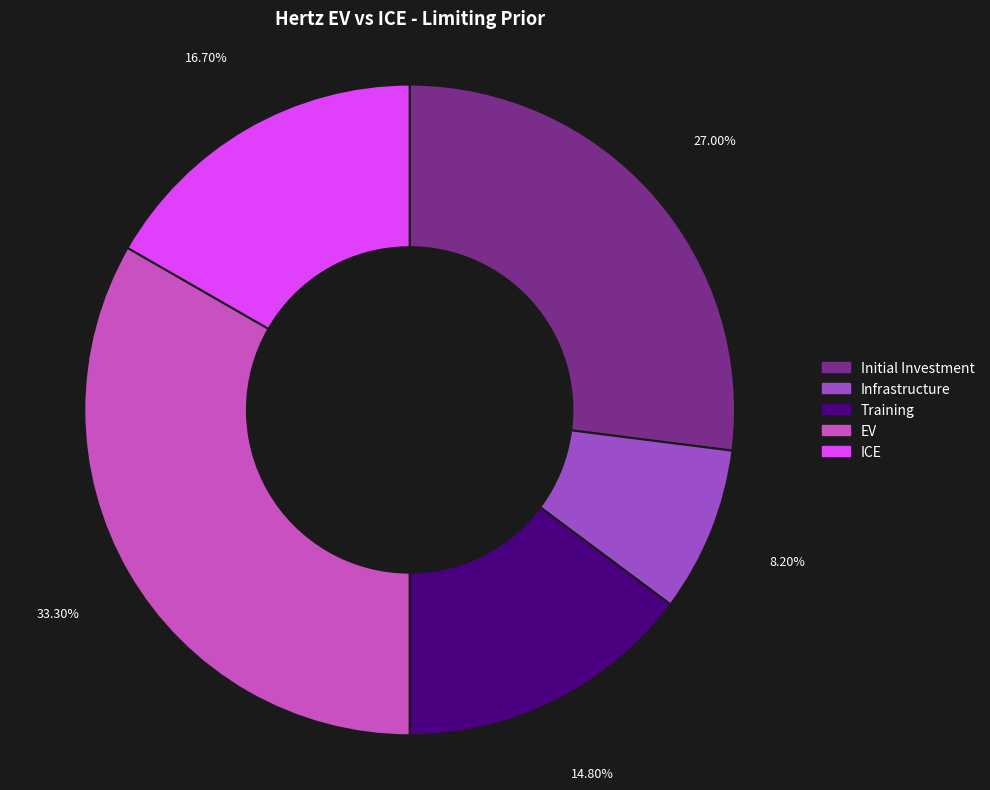

True or false: EV accounts for 20% of the total.

False